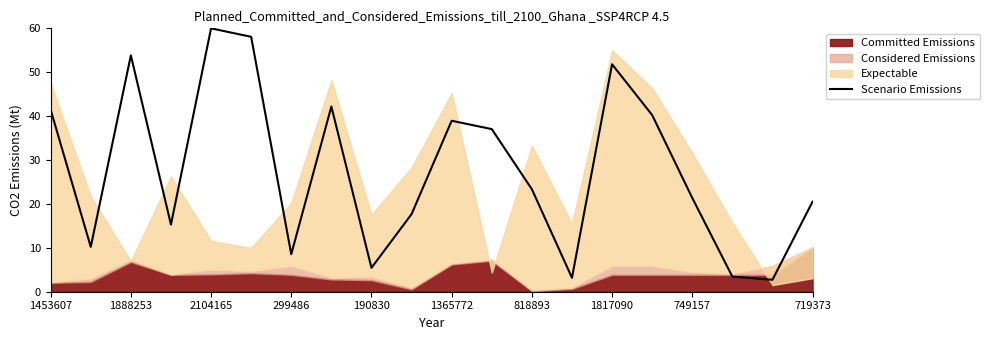

At which label does Scenario Emissions reach its peak?

2104165